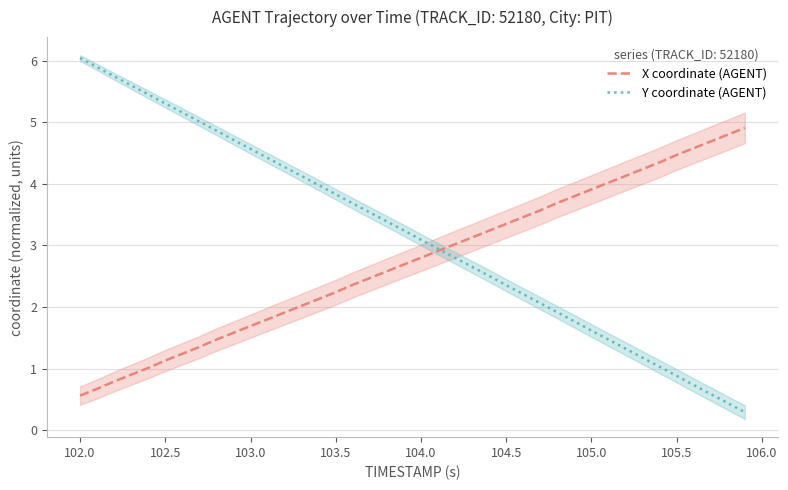

What is the label of the 3rd point from the left?

102.5